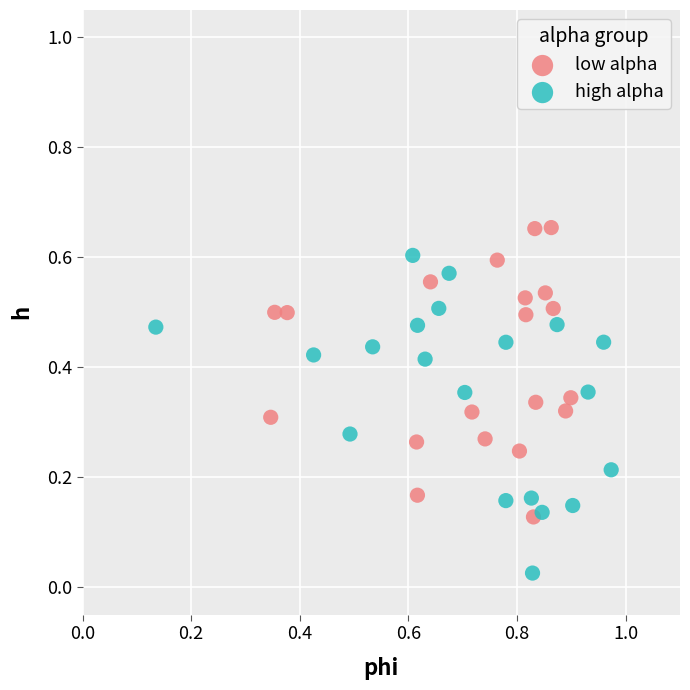

Which series has the largest Y range (max minus min)?

high alpha